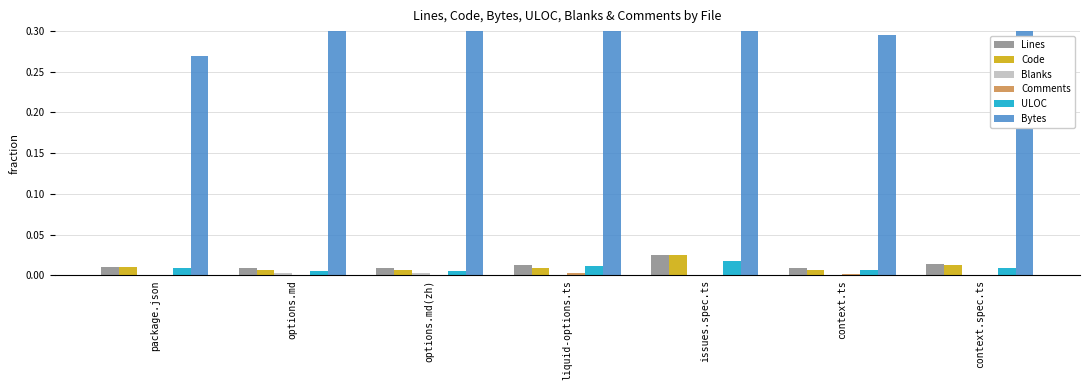

Rank the series by their maximum value, from highest to lowest.

Bytes, Lines, Code, ULOC, Blanks, Comments